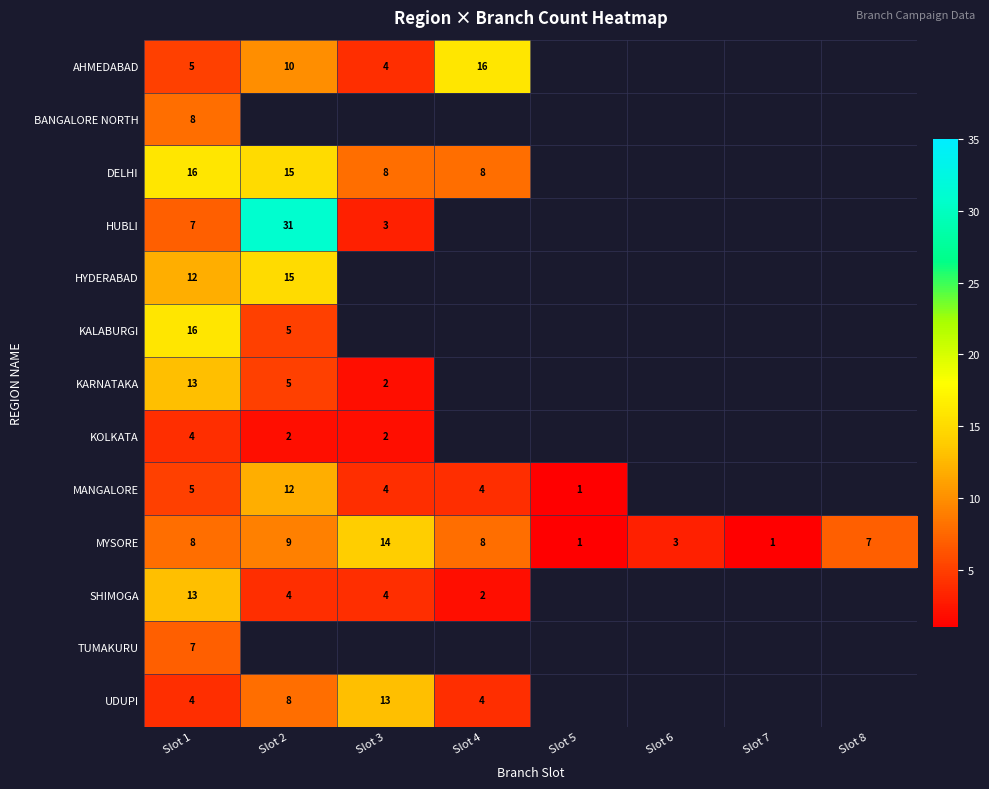

True or false: MYSORE has a value of 1 at Slot 7.

True